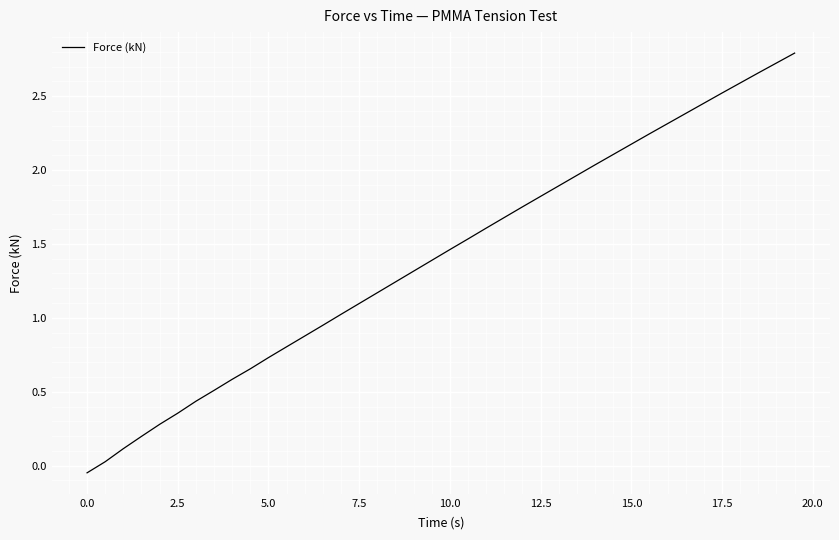

What is the difference between the maximum and minimum values?

2.8